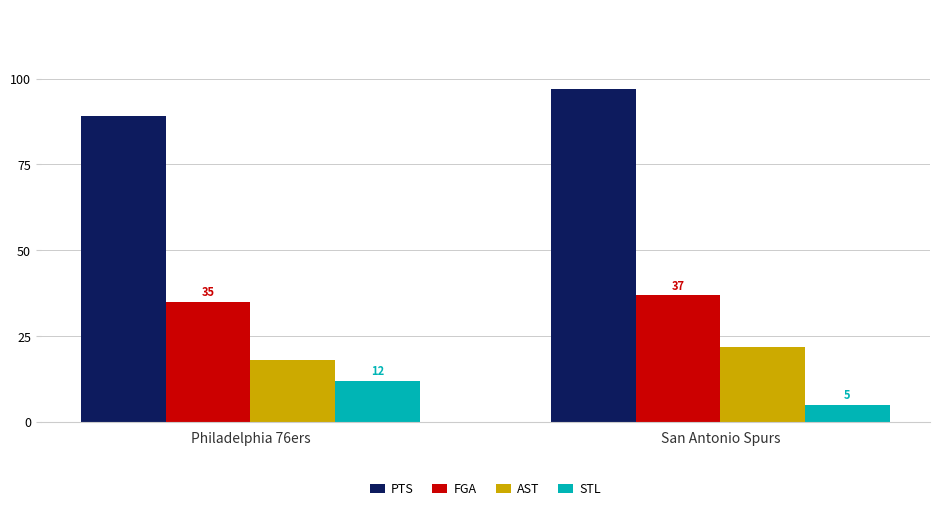

Rank the series at San Antonio Spurs from highest to lowest value.

PTS, FGA, AST, STL